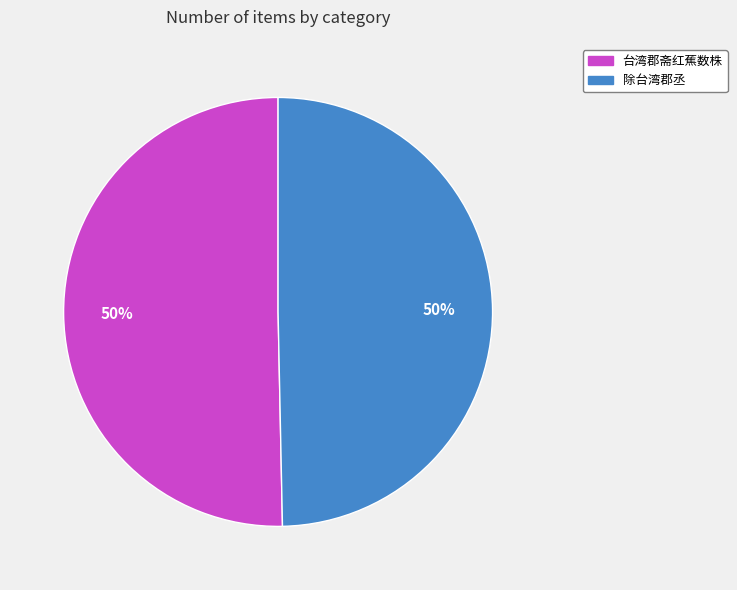

True or false: 除台湾郡丞 accounts for 50% of the total.

True